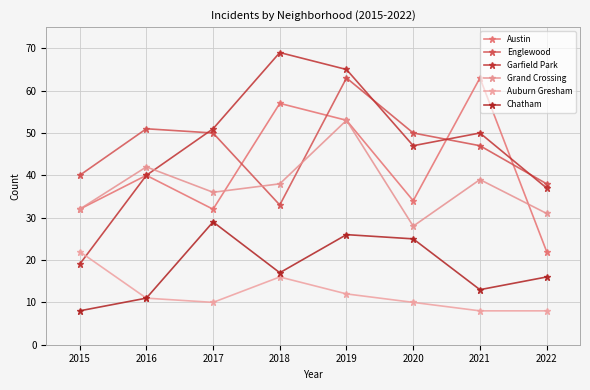

What are all the series names shown in the legend?

Austin, Englewood, Garfield Park, Grand Crossing, Auburn Gresham, Chatham